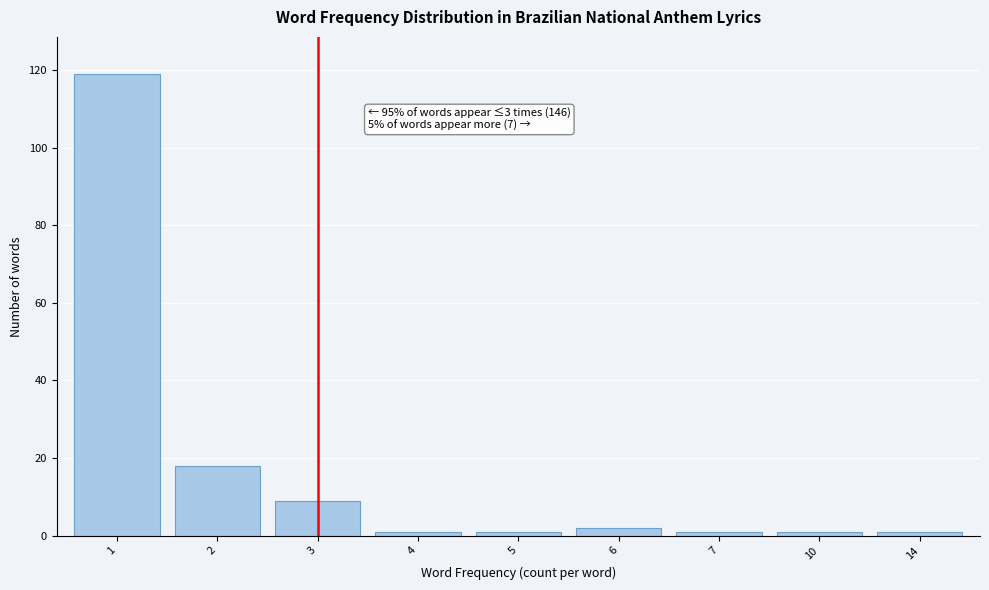

Reading left to right, extract all data points from this chart.

119	18	9	1	1	2	1	1	1